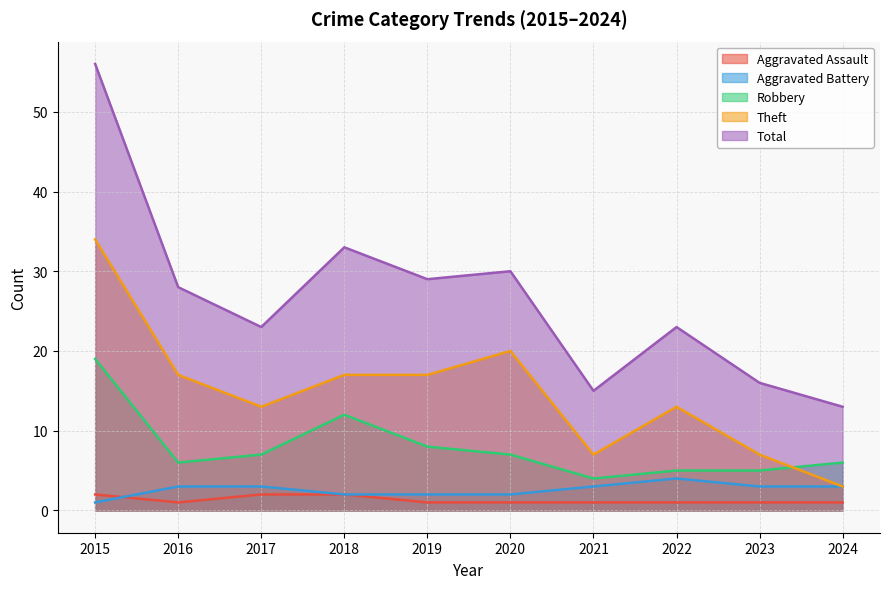

True or false: Aggravated Assault has more than 0 points higher than both neighbors.

False